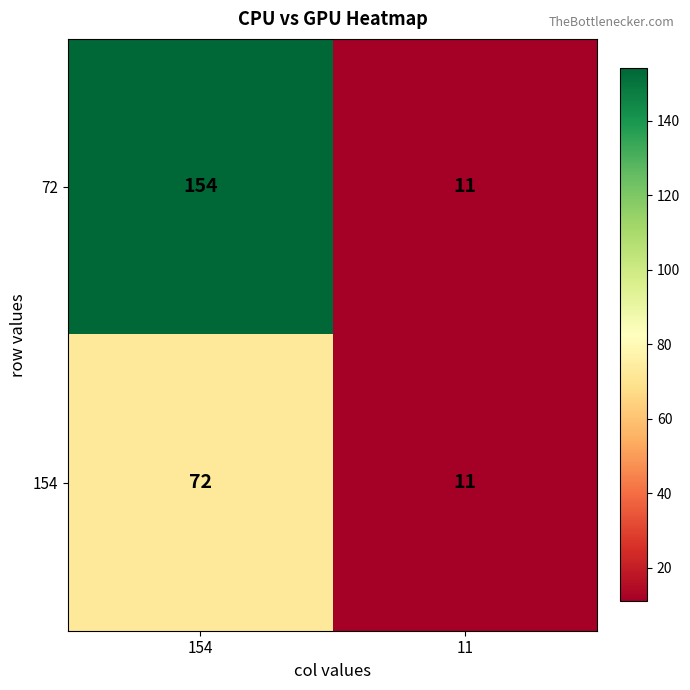

What is the total value across all series at 11?

22